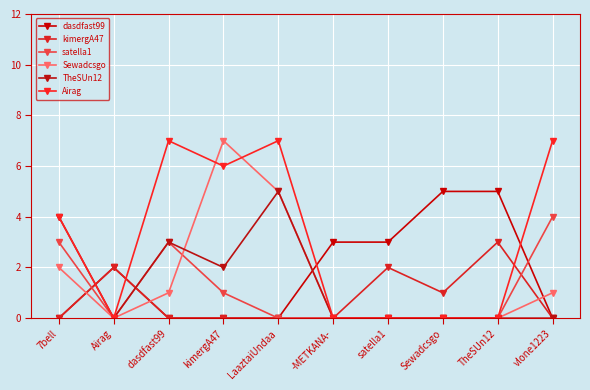

How many TheSUn12 values are between 0 and 3?

8